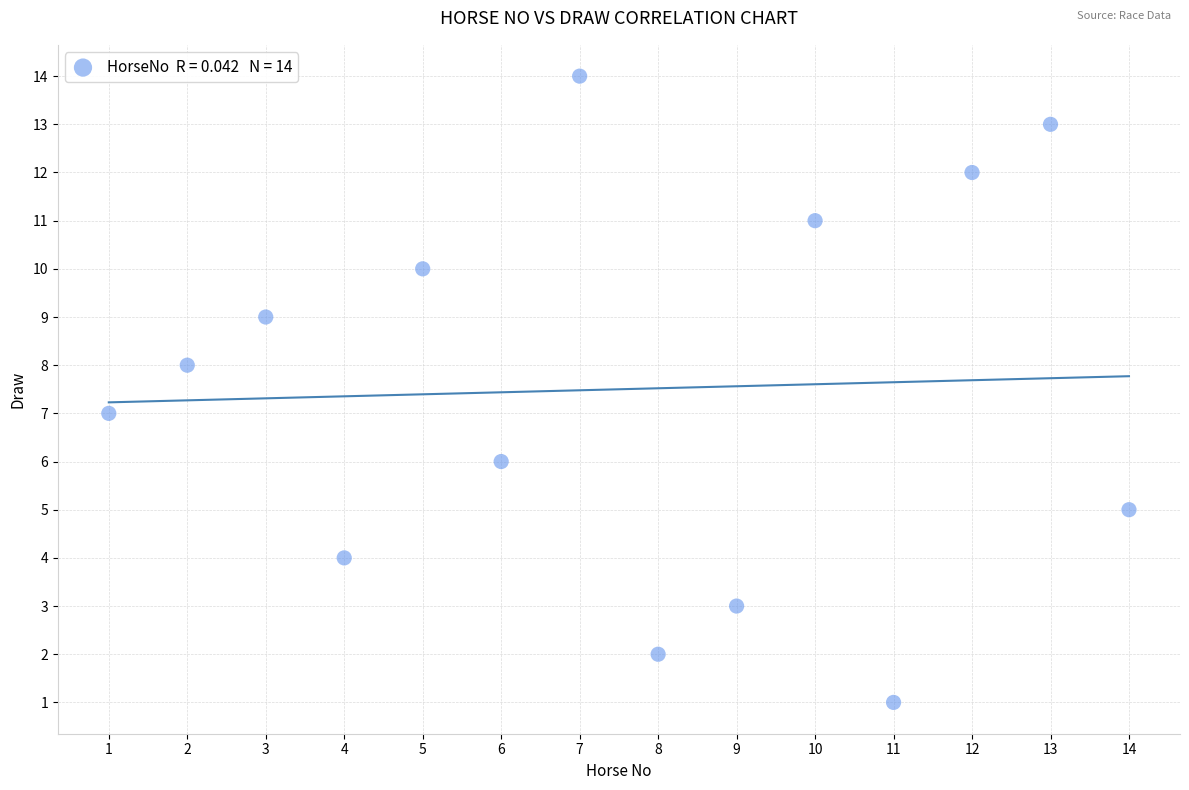

What is the range of Y values (max minus min)?

13